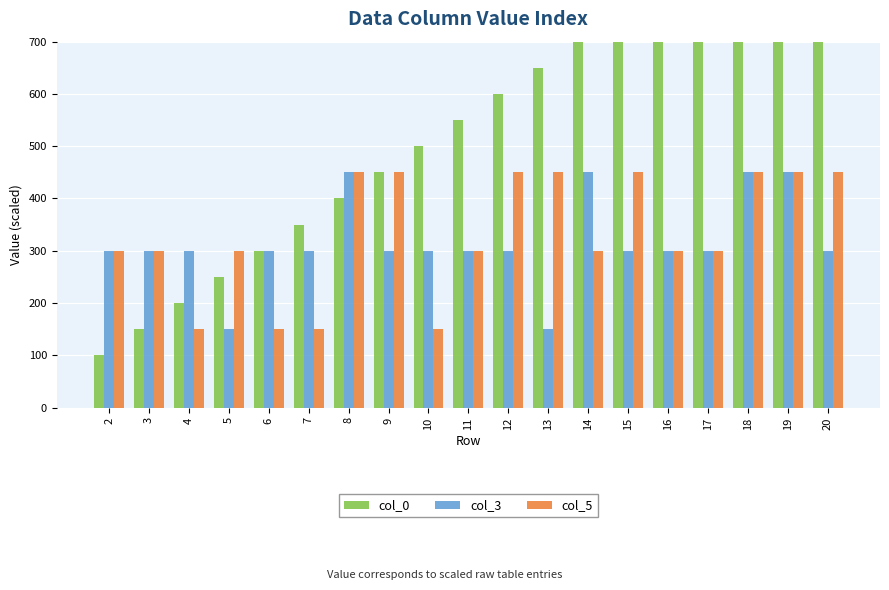

How many values in the col_5 series are below 300?

4